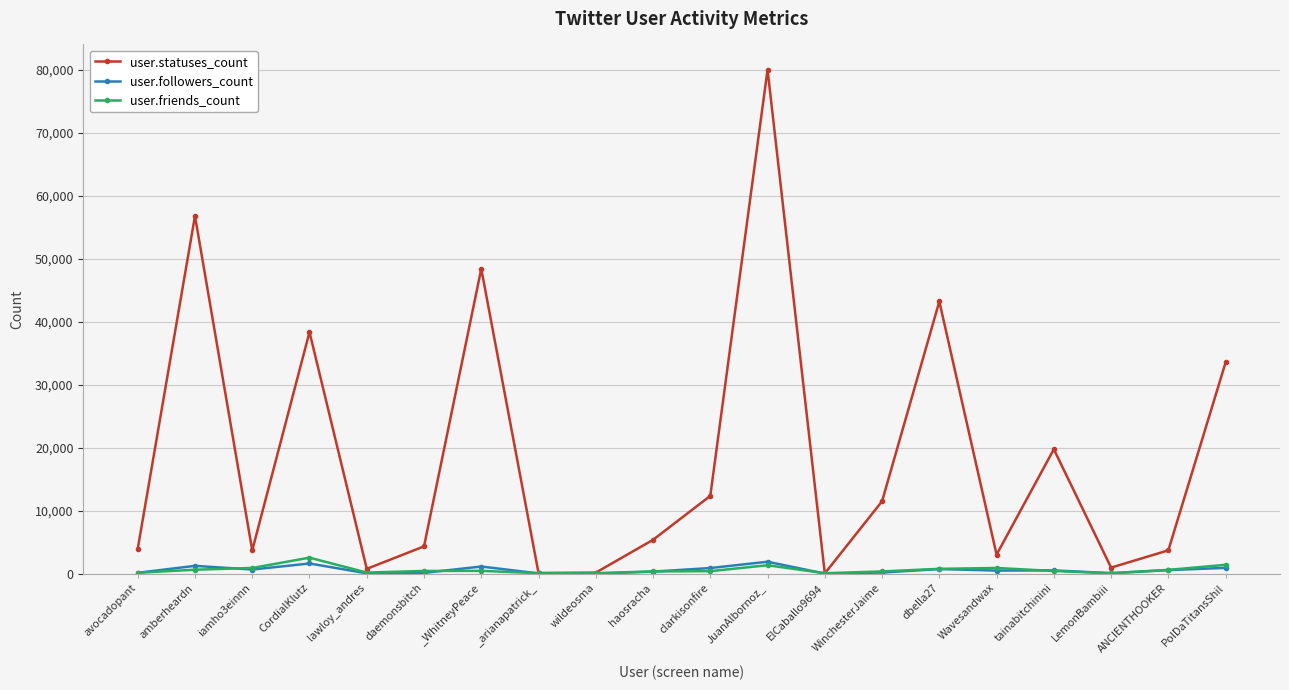

At which label does user.statuses_count first exceed 5367?

amberheardn